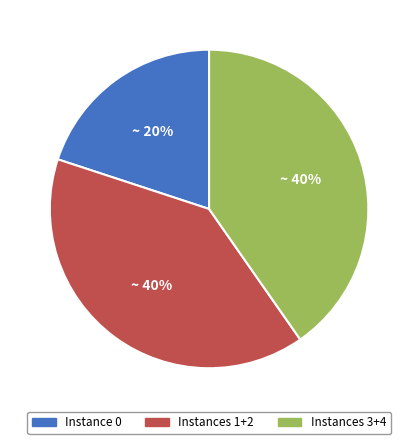

True or false: Instance 0 accounts for 20% of the total.

True